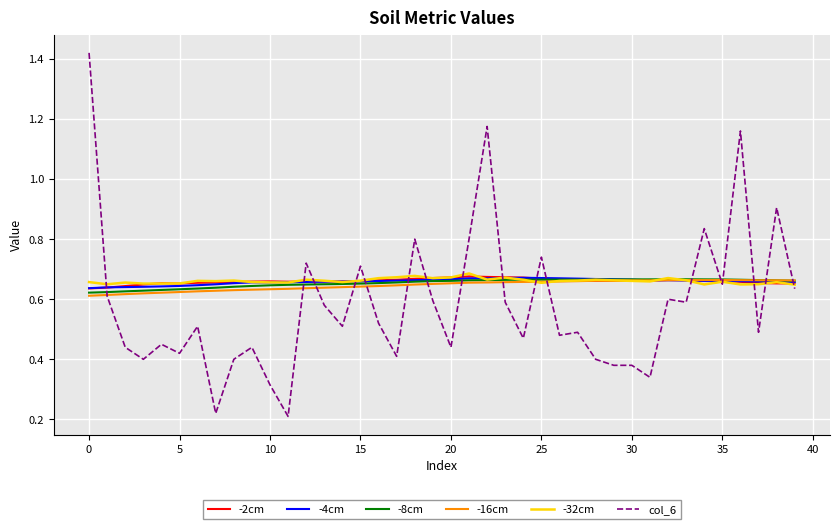

Which series has the widest spread of values?

col_6